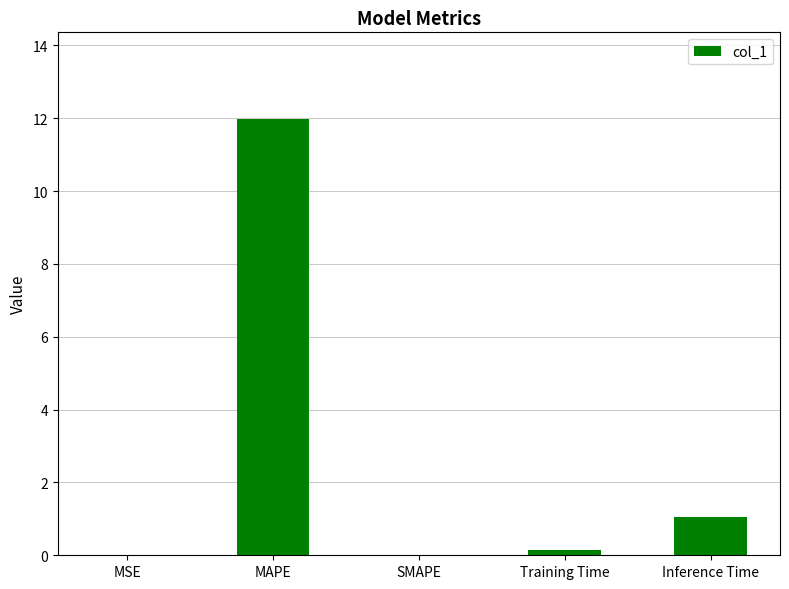

Read the value at Training Time.

0.1